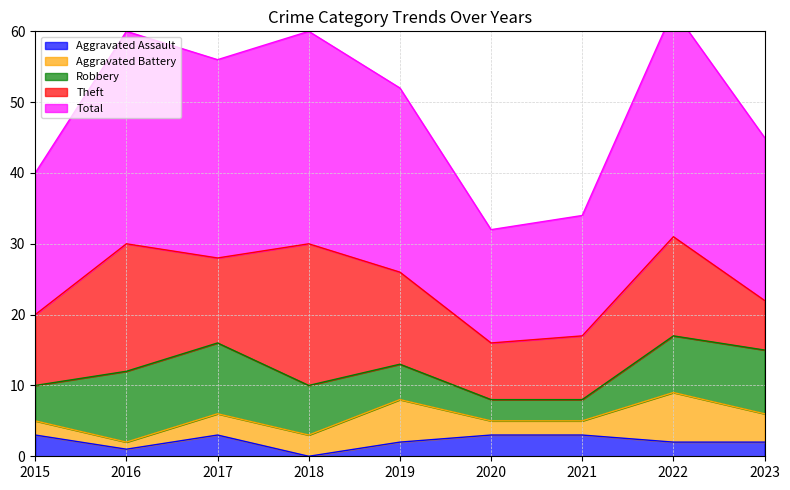

What is the average value of the Total series?

25